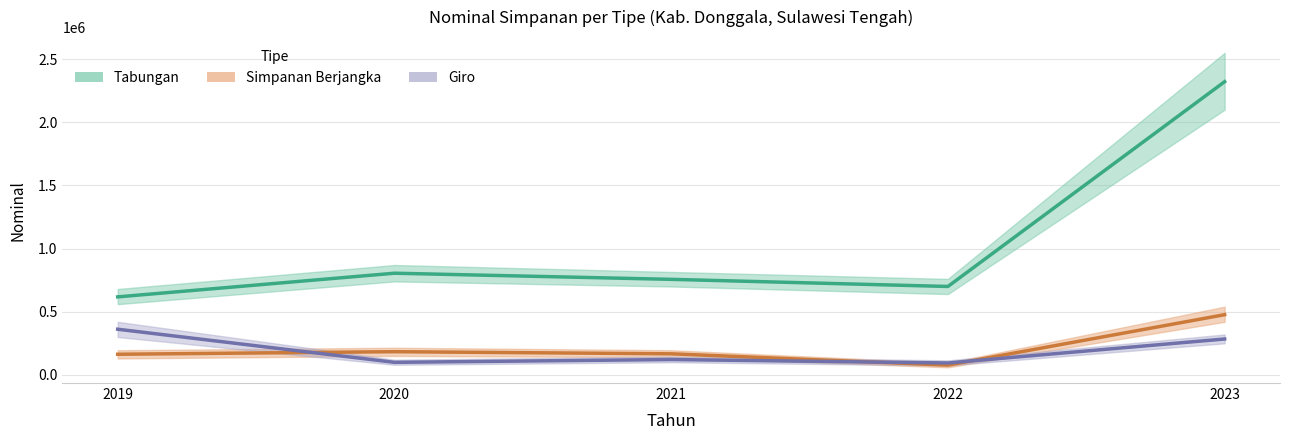

Which category has the lowest value in the Giro series?

2022